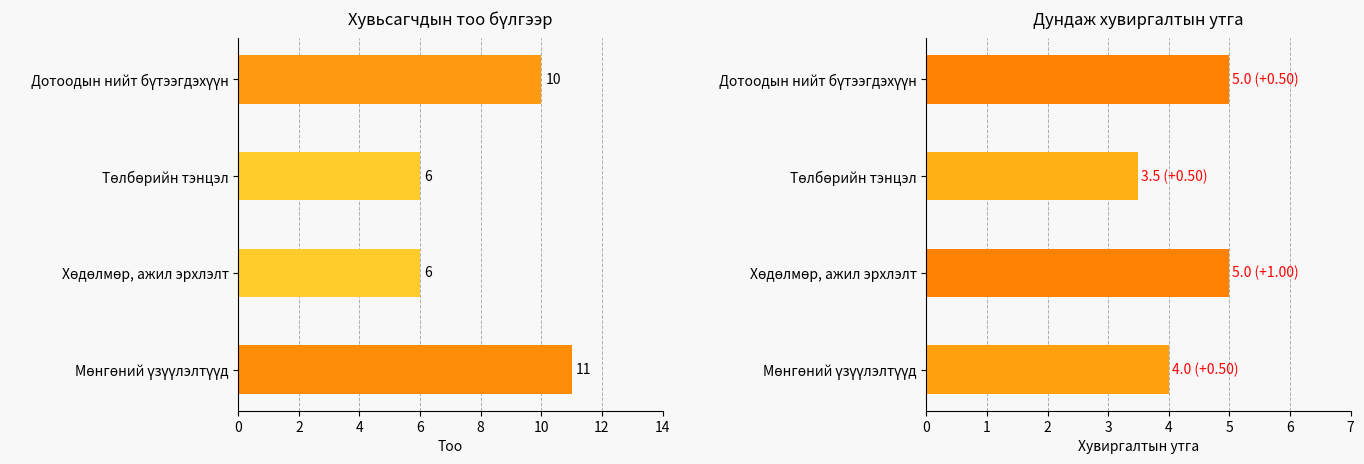

List the series in order of their overall mean, highest first.

Хувьсагчдын тоо, Дундаж хувиргалт